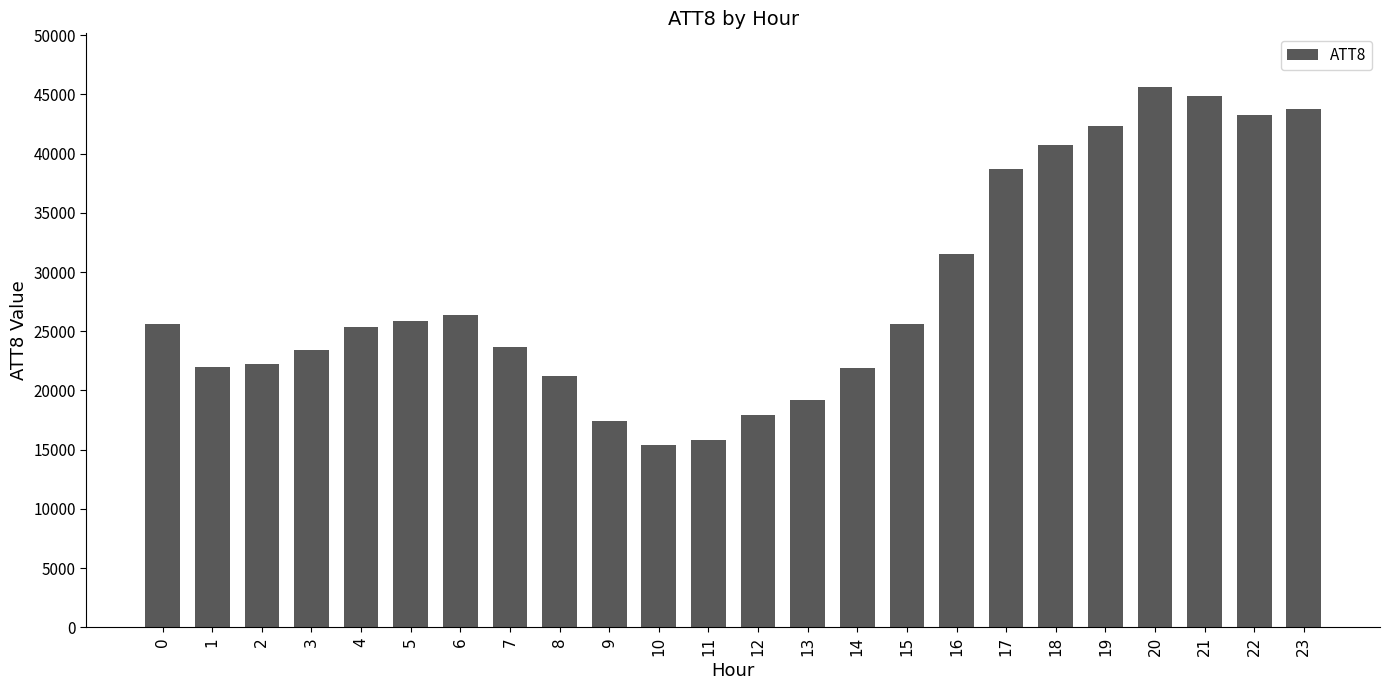

What is the greatest value displayed?

45600